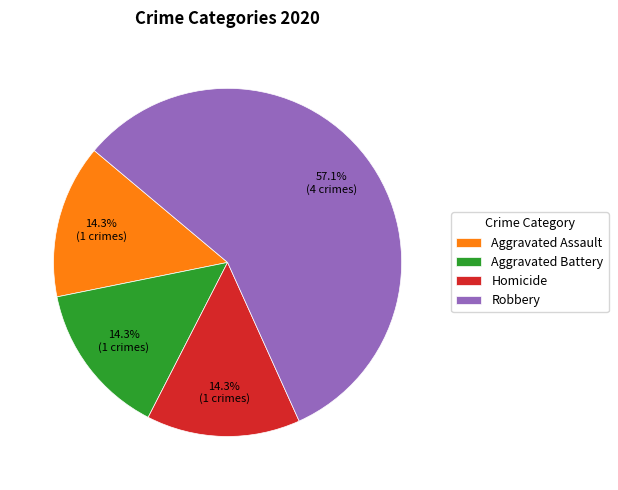

To the nearest percent, what is the combined percentage of Aggravated Assault and Homicide?

29%